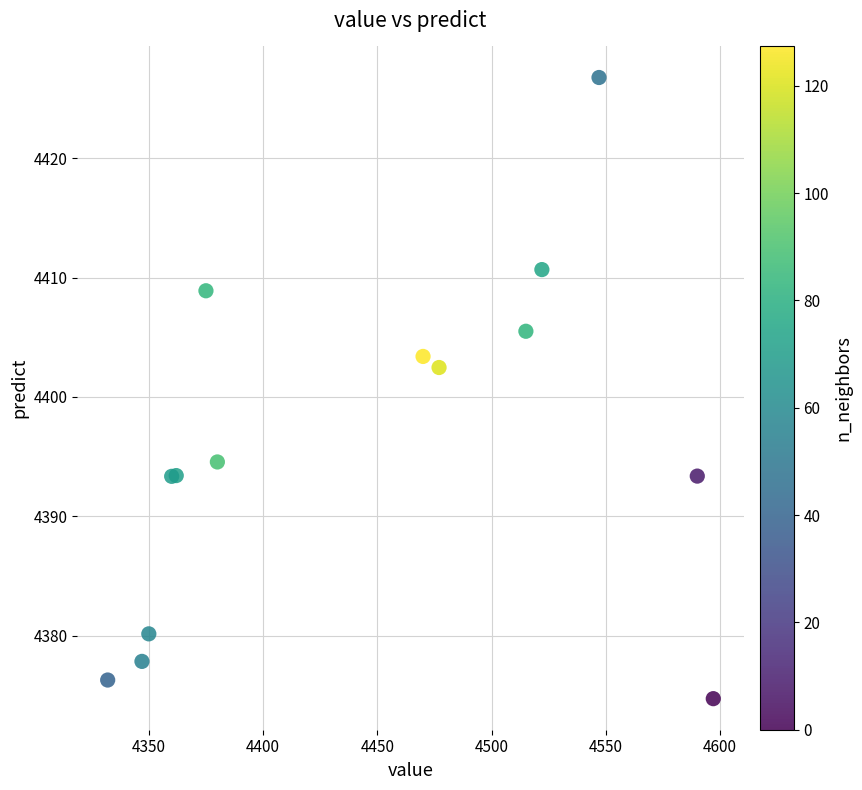

What Y value in the scatter plot is closest to 4400?

4402.5